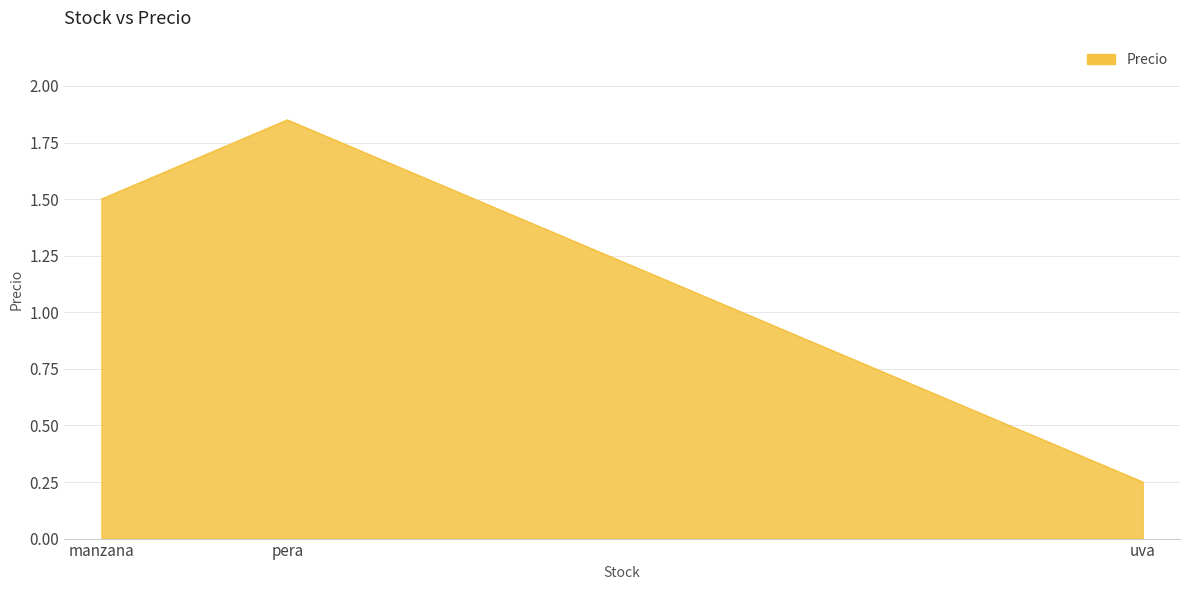

What position from the right is pera?

2